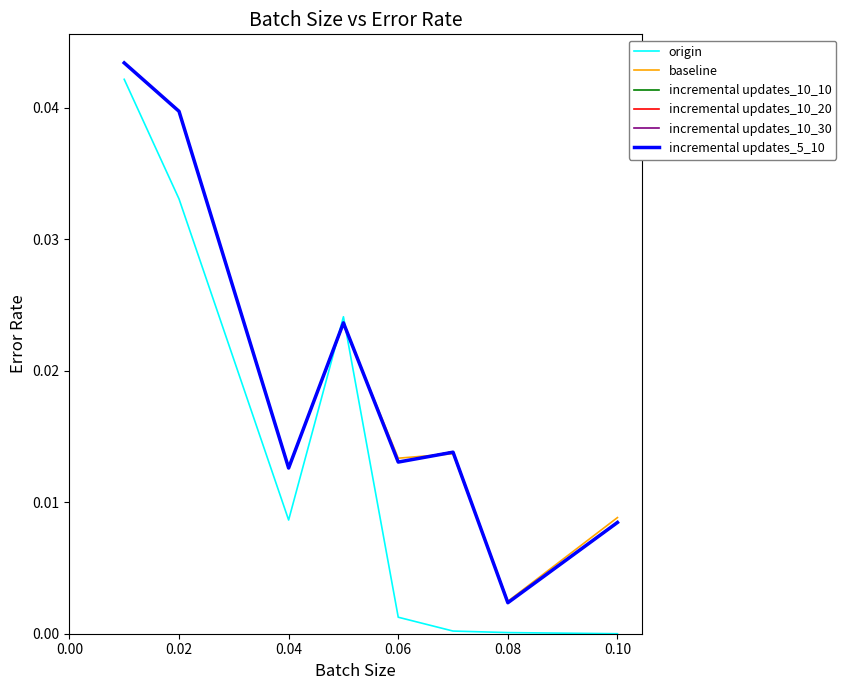

Which series has the largest range (max minus min)?

origin